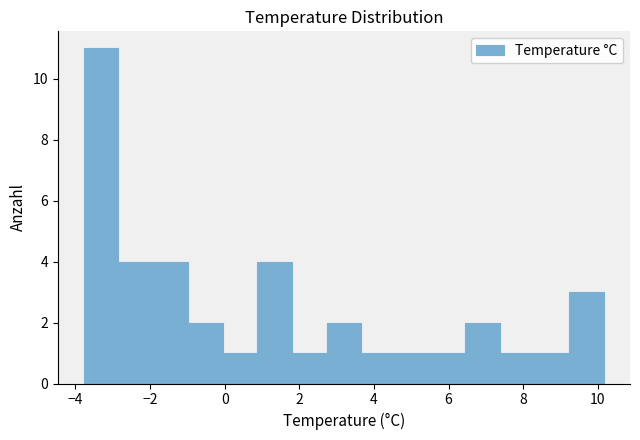

Reading left to right, list every bar in this chart as the range it spans on the x-axis followed by its height. Neither the bar edges nor the heights are printed on the chart, so give them approximately, as read against the axes.

-3.8 to -2.8: 11
-2.8 to -2.0: 4
-2.0 to -1.0: 4
-1.0 to 0.0: 2
0.0 to 0.8: 1
0.8 to 1.8: 4
1.8 to 2.8: 1
2.8 to 3.6: 2
3.6 to 4.6: 1
4.6 to 5.6: 1
5.6 to 6.4: 1
6.4 to 7.4: 2
7.4 to 8.4: 1
8.4 to 9.2: 1
9.2 to 10.2: 3